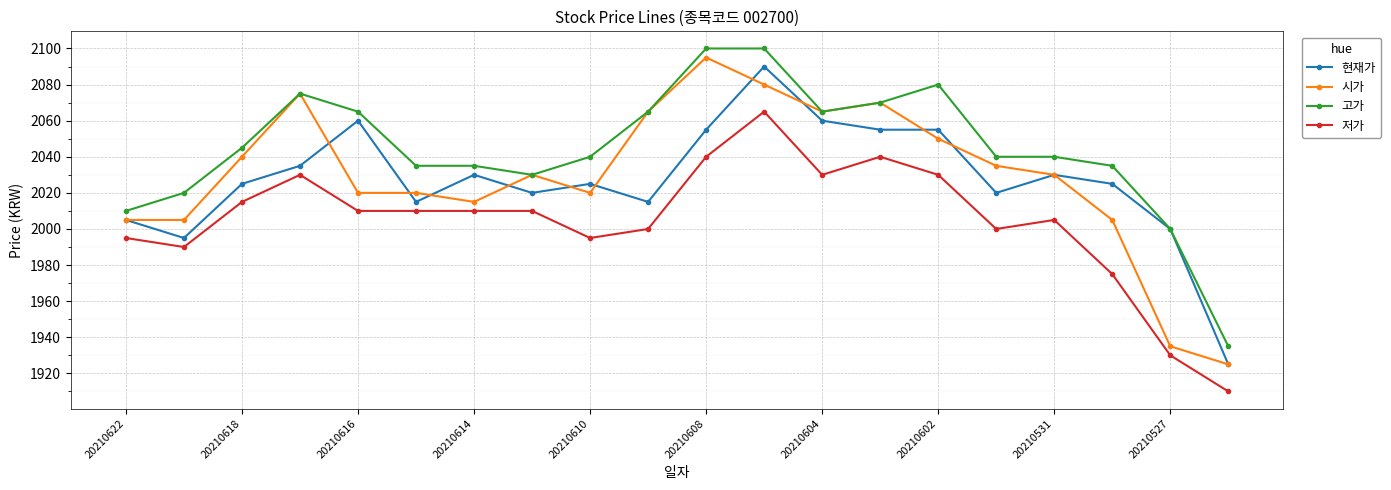

How many categories are shown in the chart?

20